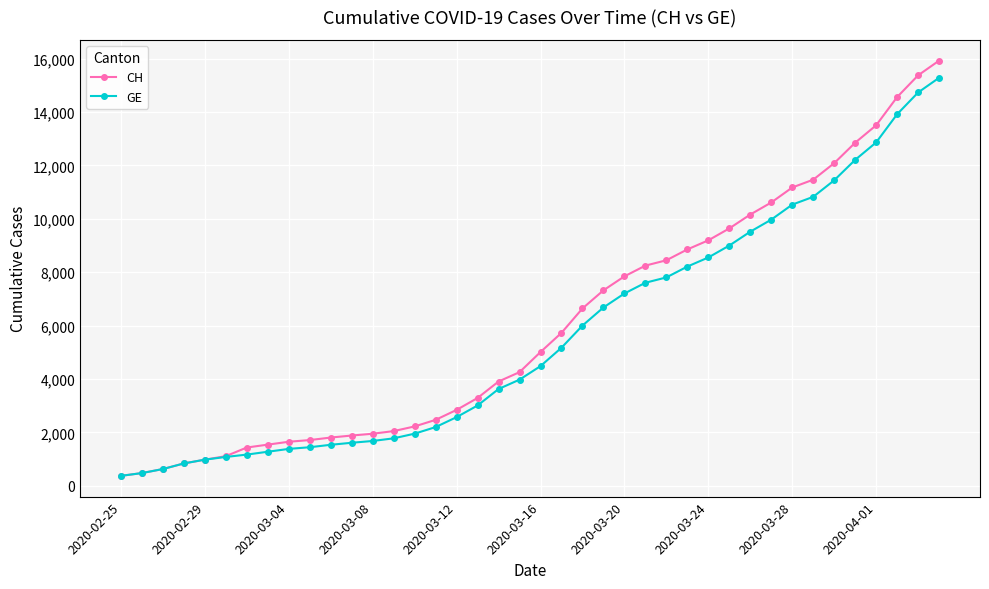

At how many categories does at least one series exceed 13727?

3